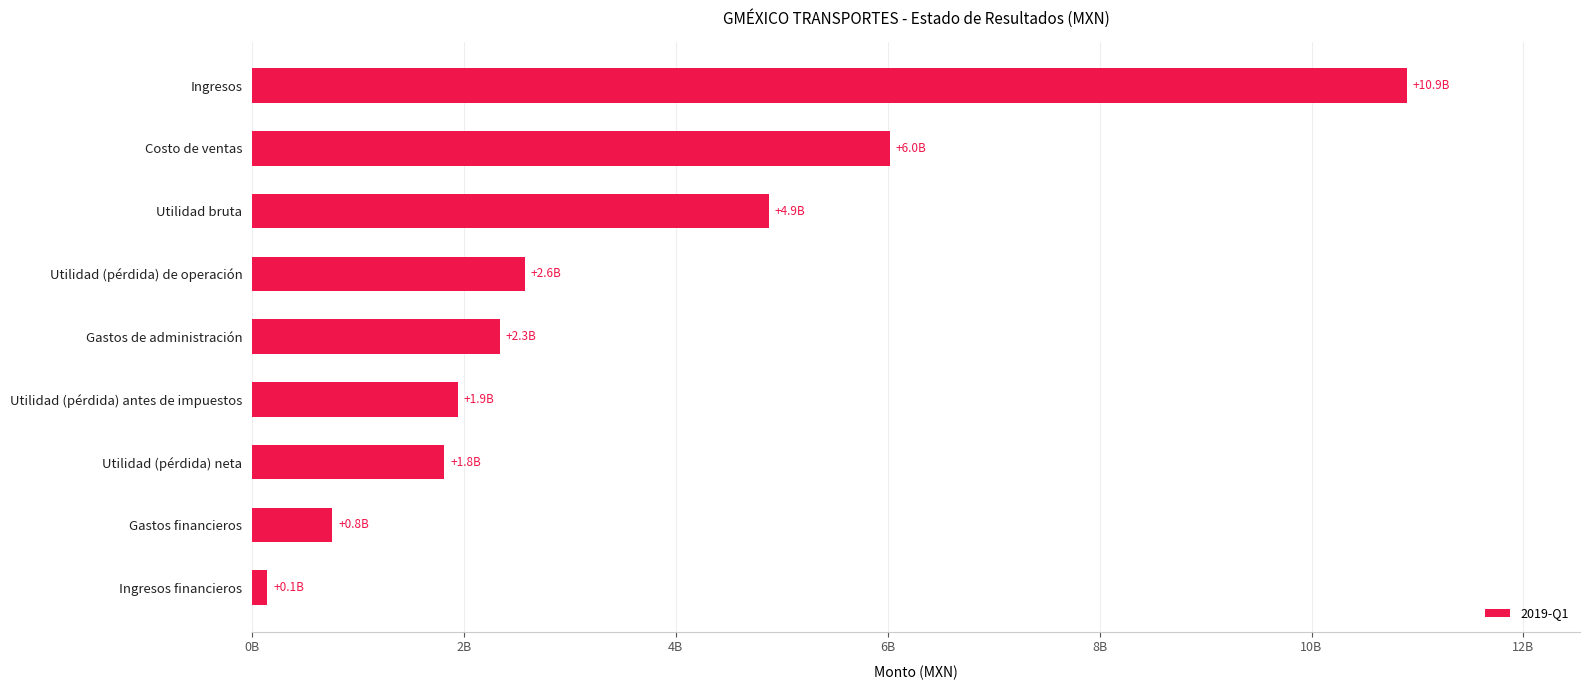

Are the bars horizontal?

Yes